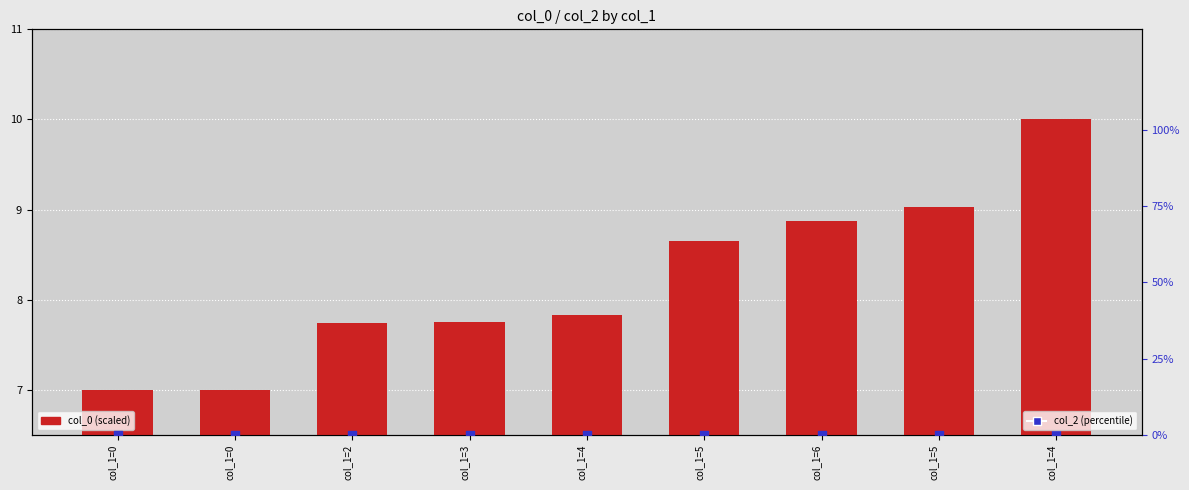

Which series contains the lowest Y value?

col_2 (percentile)